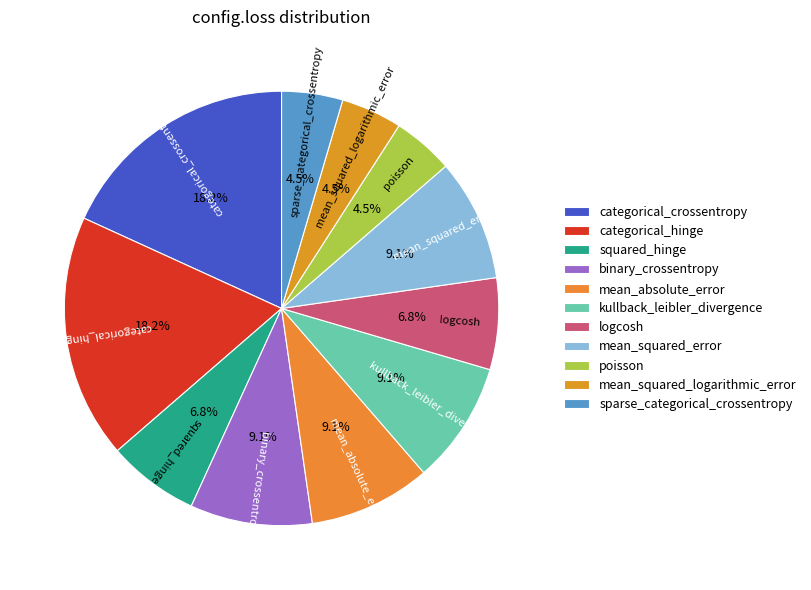

Does any single category account for the majority?

No